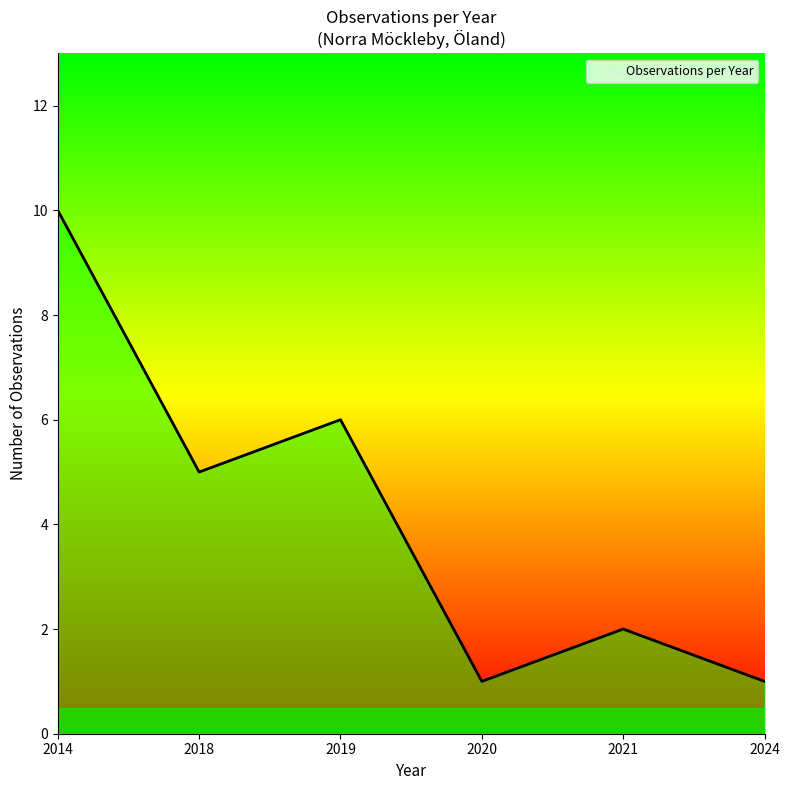

What is the average value?

4